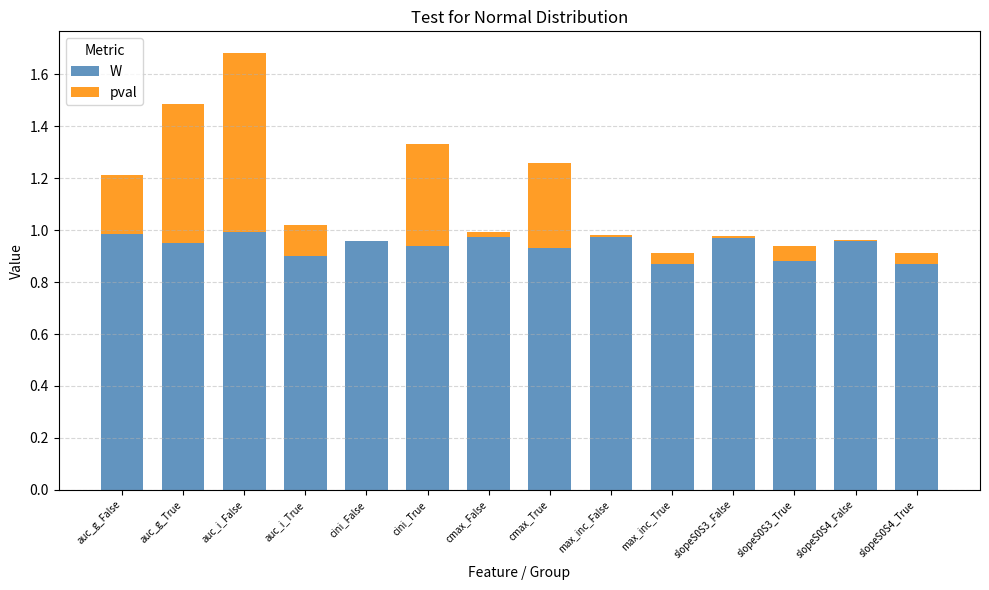

Which series has the largest total across all categories?

W